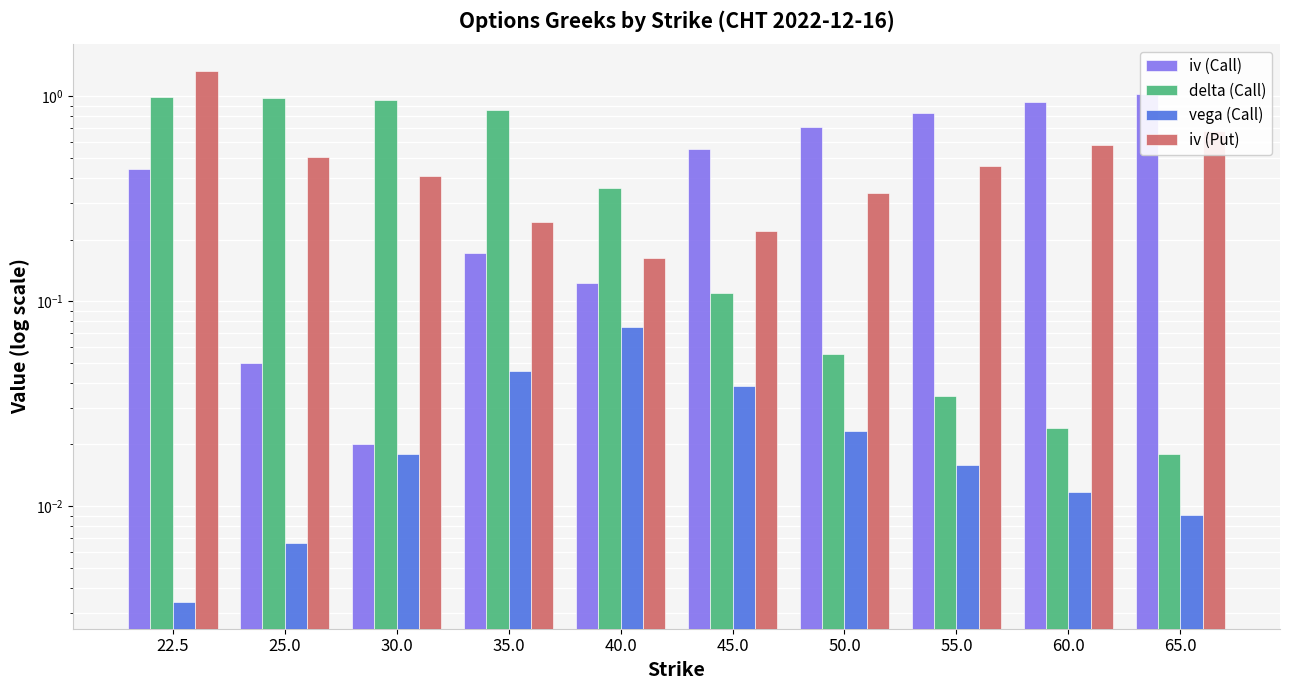

At which label does delta (Call) reach its minimum?

65.0